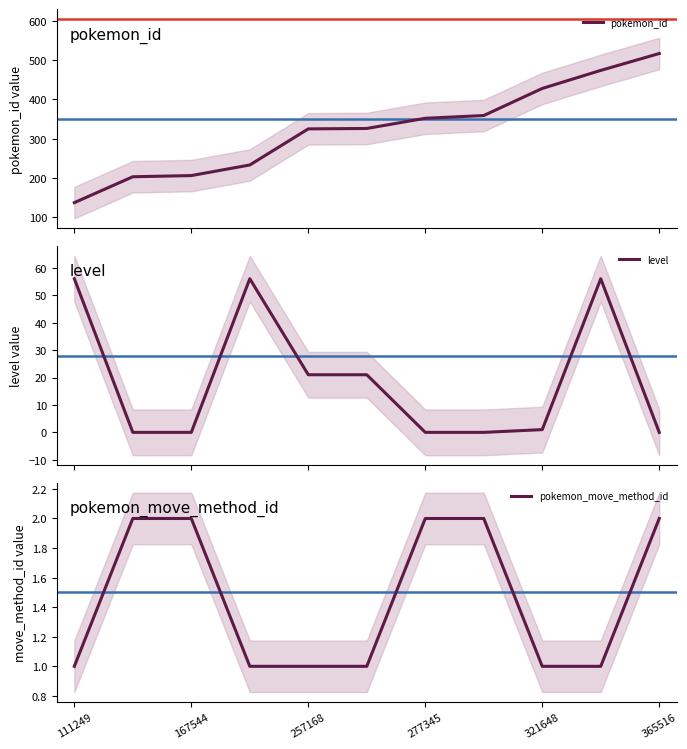

What is the sum of all pokemon_id values?

3560